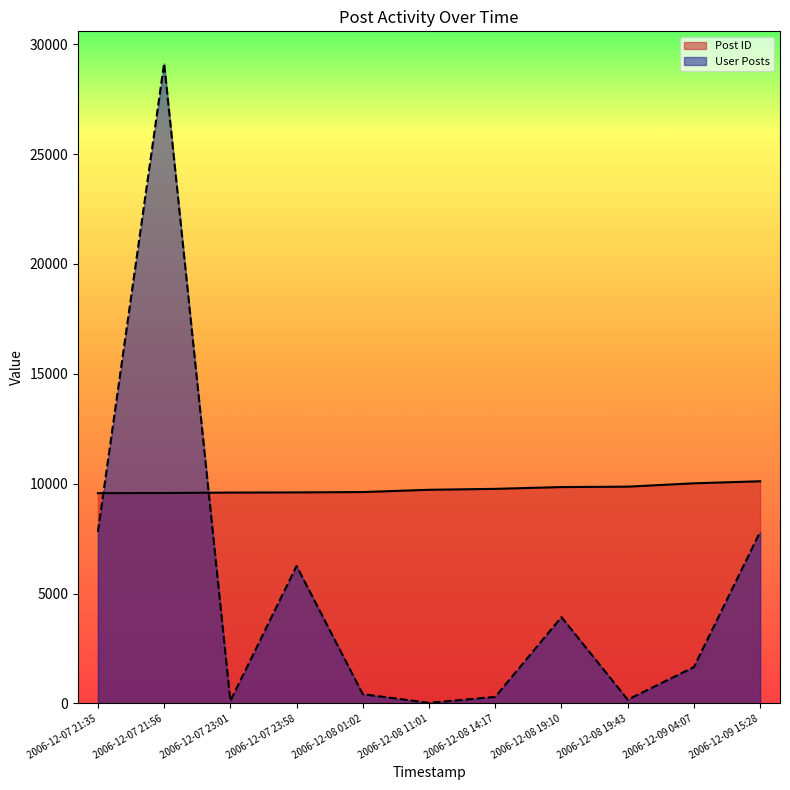

Which has a higher value, 2006-12-08 14:17 or 2006-12-07 21:56?

2006-12-08 14:17